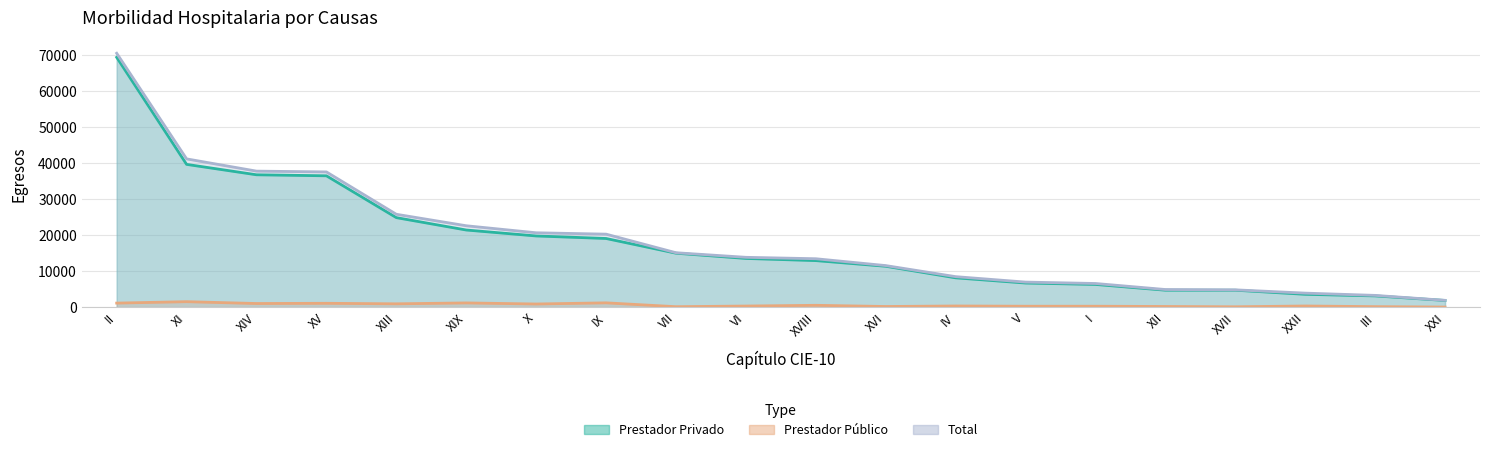

What is the label of the 7th point from the right?

V